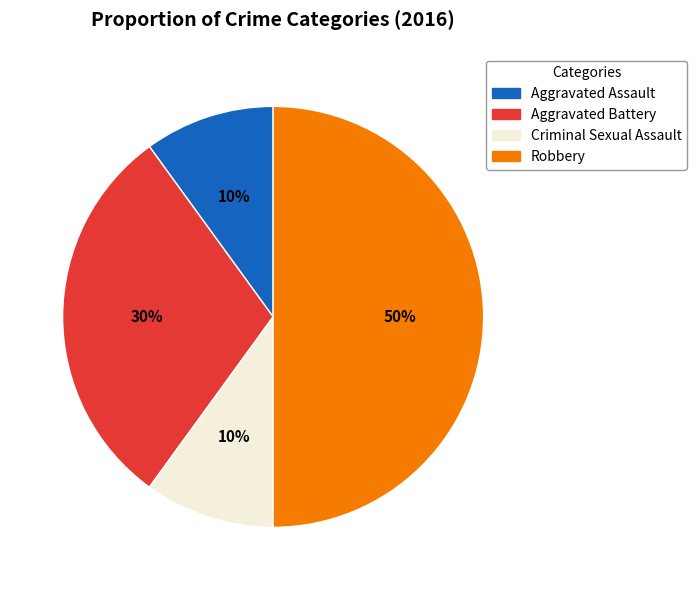

What percentage is the Criminal Sexual Assault slice, to the nearest percent?

10%